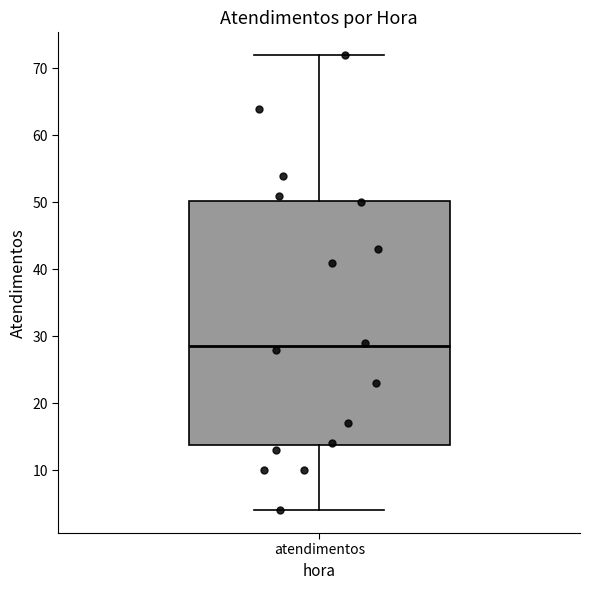

Read this box plot against the y-axis: the position of the median line, the range covered by the box, and the ends of both whiskers. The values are not printed on the chart, so give them approximately, as read against the axis.

median 29, box 14 to 50, whiskers 4 to 72